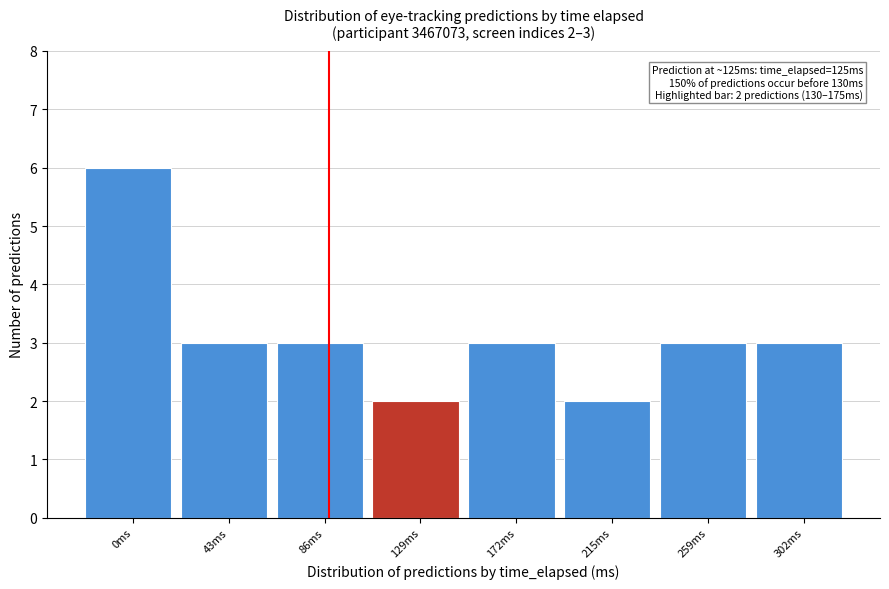

Reading left to right, what are all the values shown in this chart?

6	3	3	2	3	2	3	3